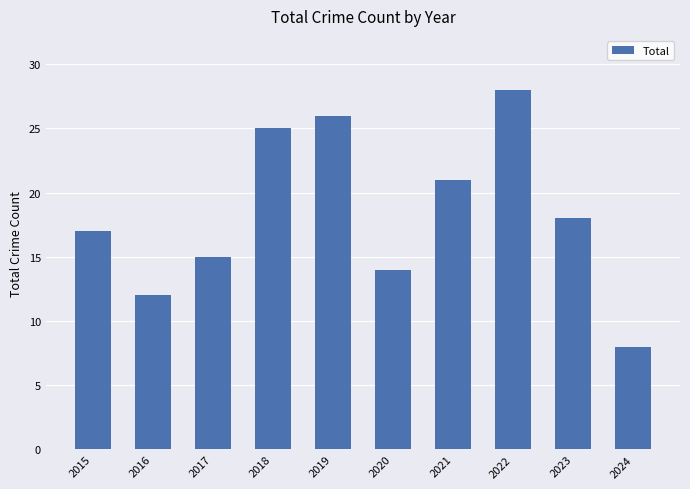

What is the smallest value displayed?

8